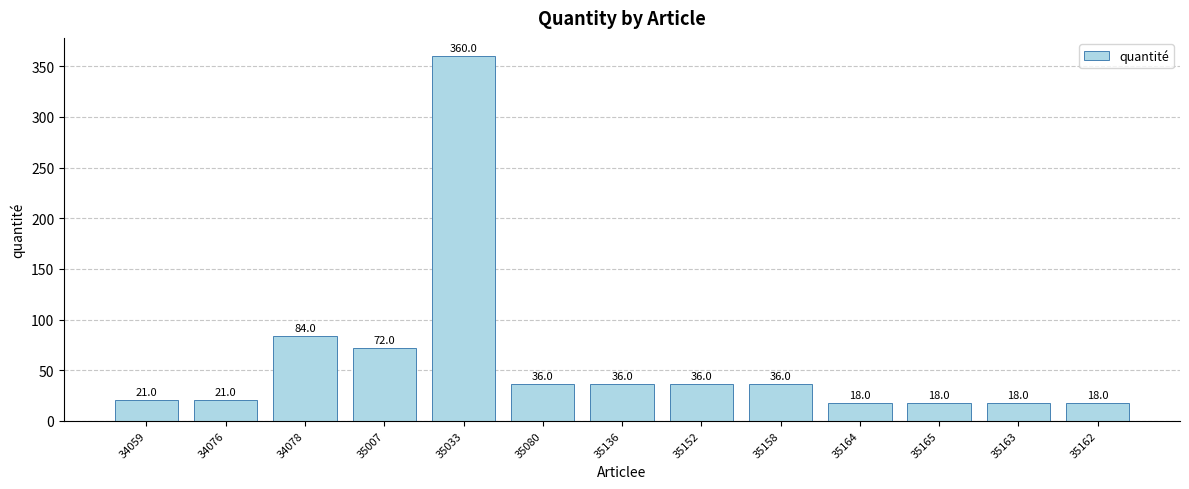

Are the bars grouped side by side (vs. stacked)?

No